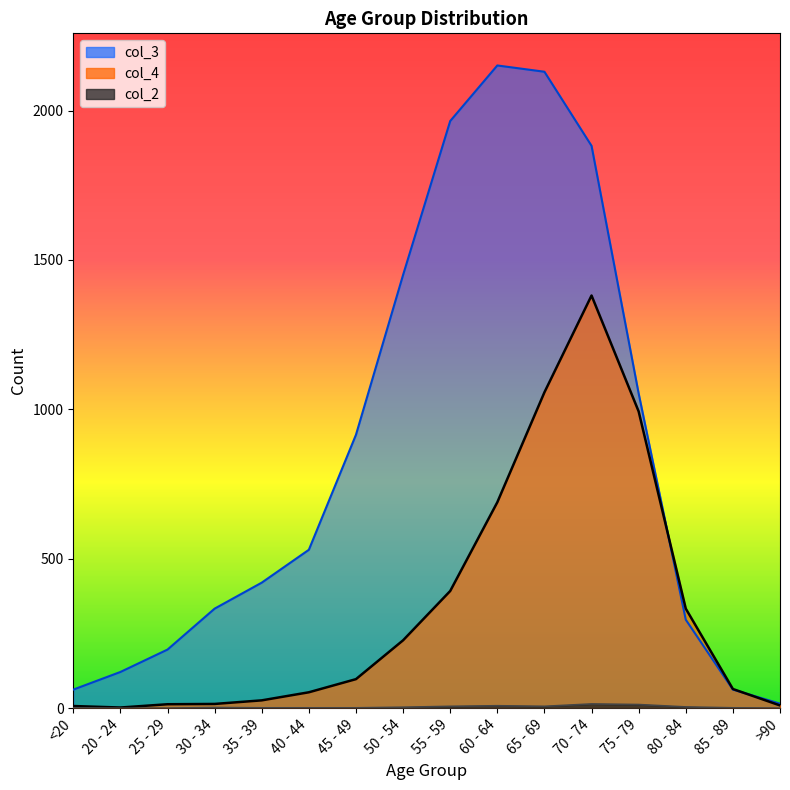

True or false: col_3 and col_4 intersect in this chart.

True